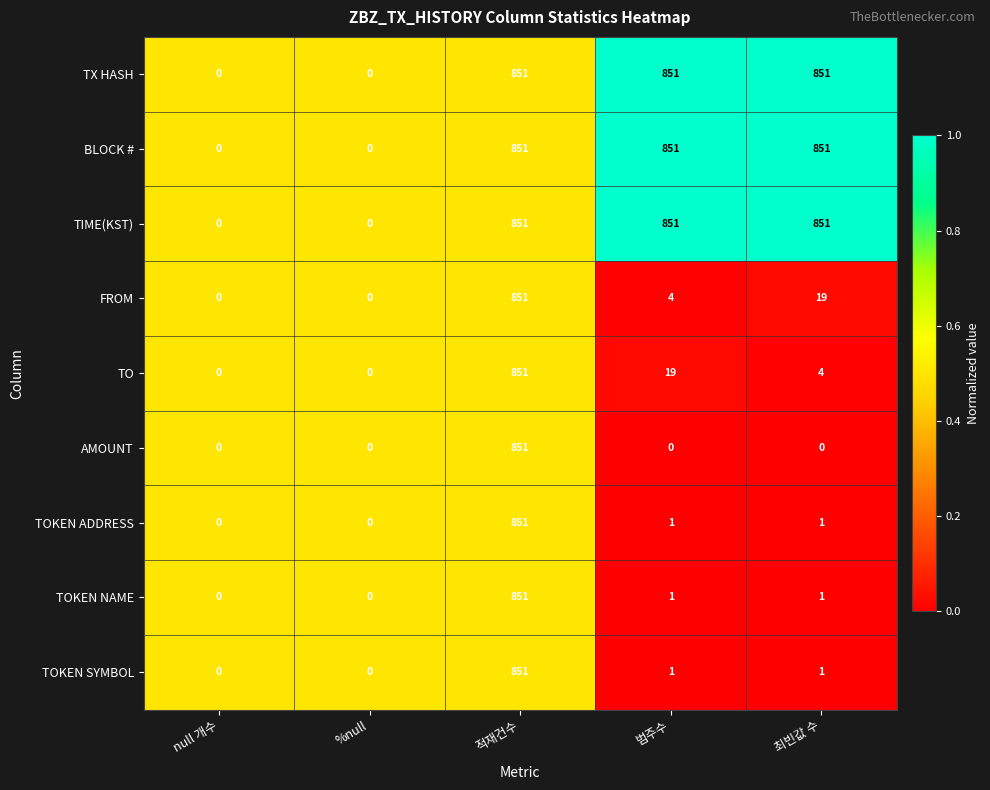

Is the value of BLOCK # at 적재건수 greater than the value of TIME(KST) at %null?

Yes